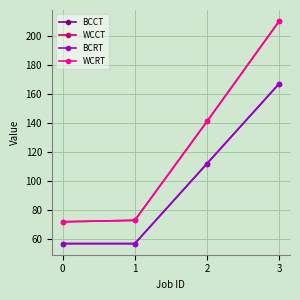

What is the value of the BCCT point at the 4th from the left?

167